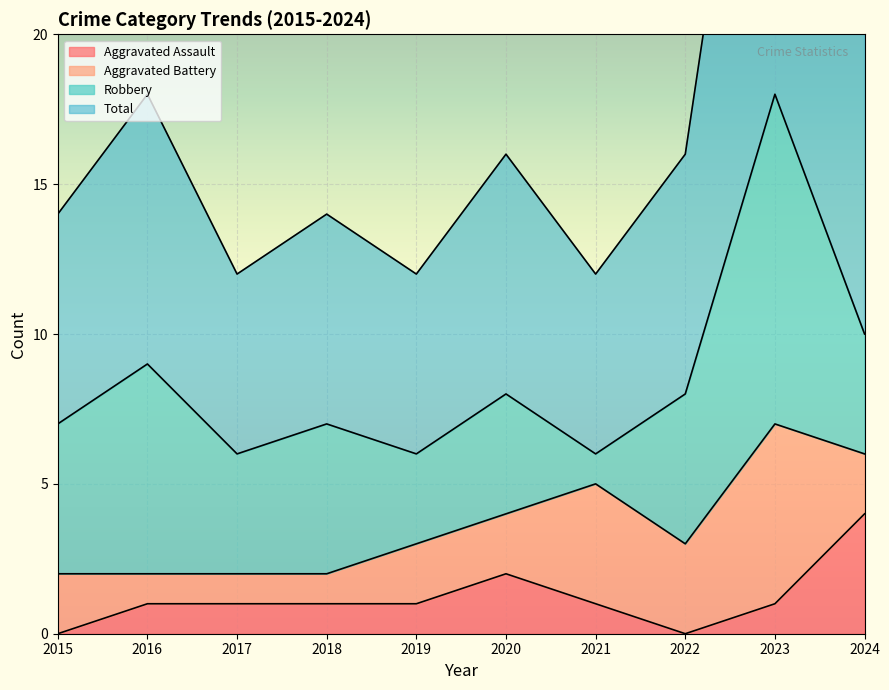

The Aggravated Assault series shows 0 at 2022. True or false?

True